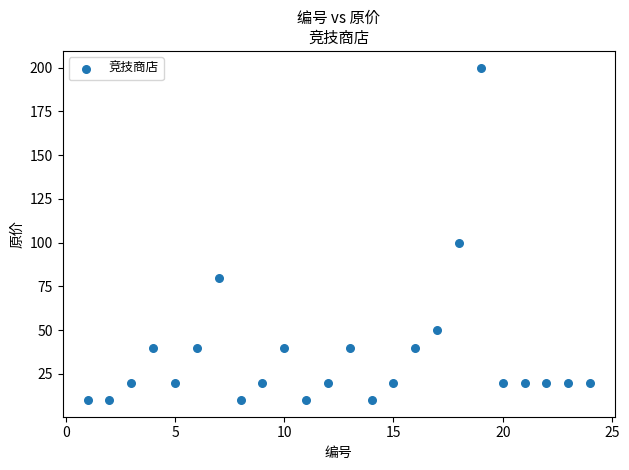

What Y value in the scatter plot is closest to 105?

100